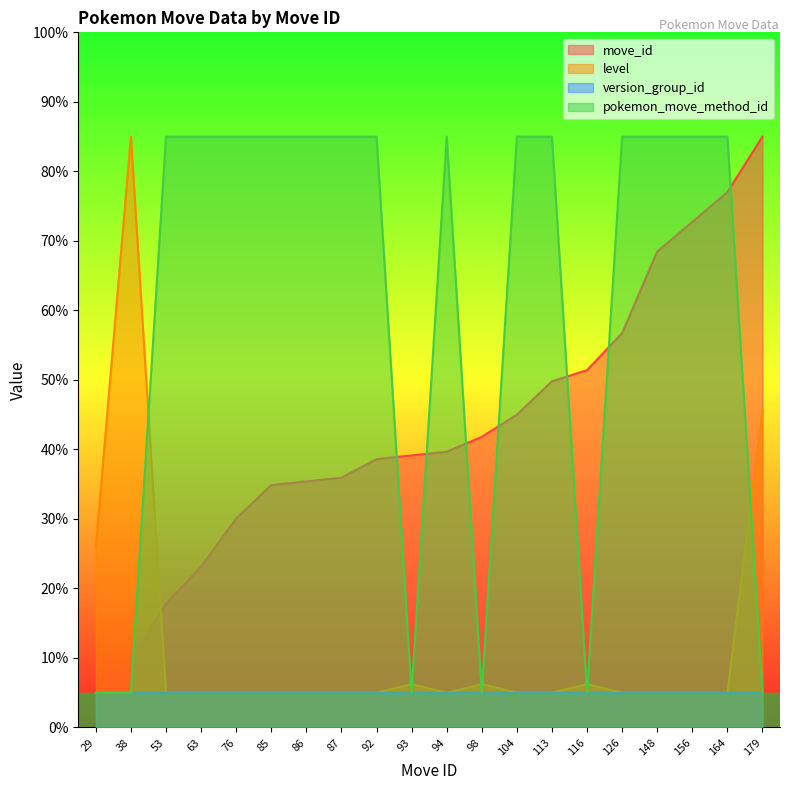

What is the difference between the maximum and minimum values in the level series?

80.0